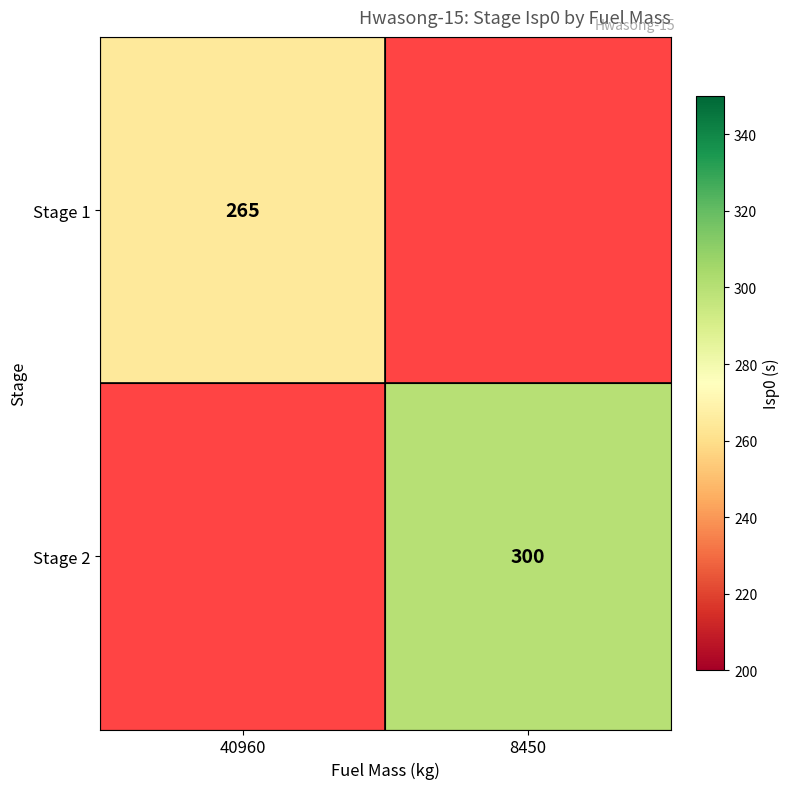

Is the value of Stage 2 at 8450 greater than the value of Stage 1 at 40960?

Yes